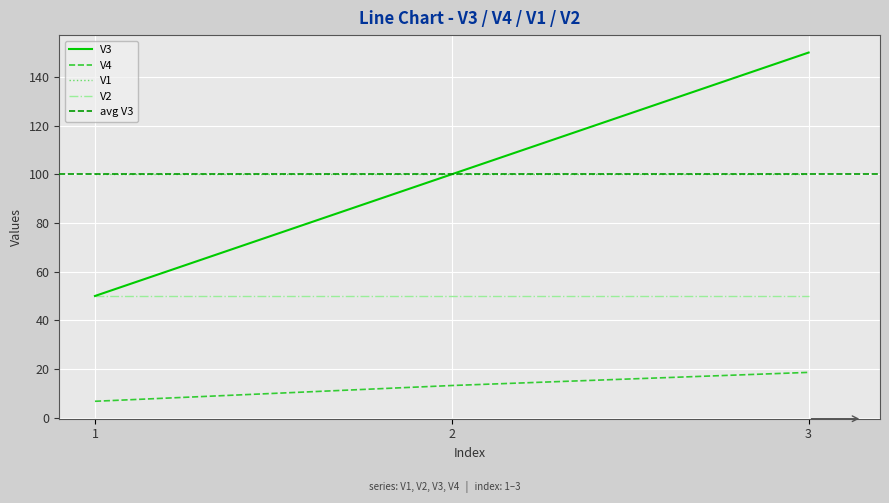

Which category has the highest value across all series?

3